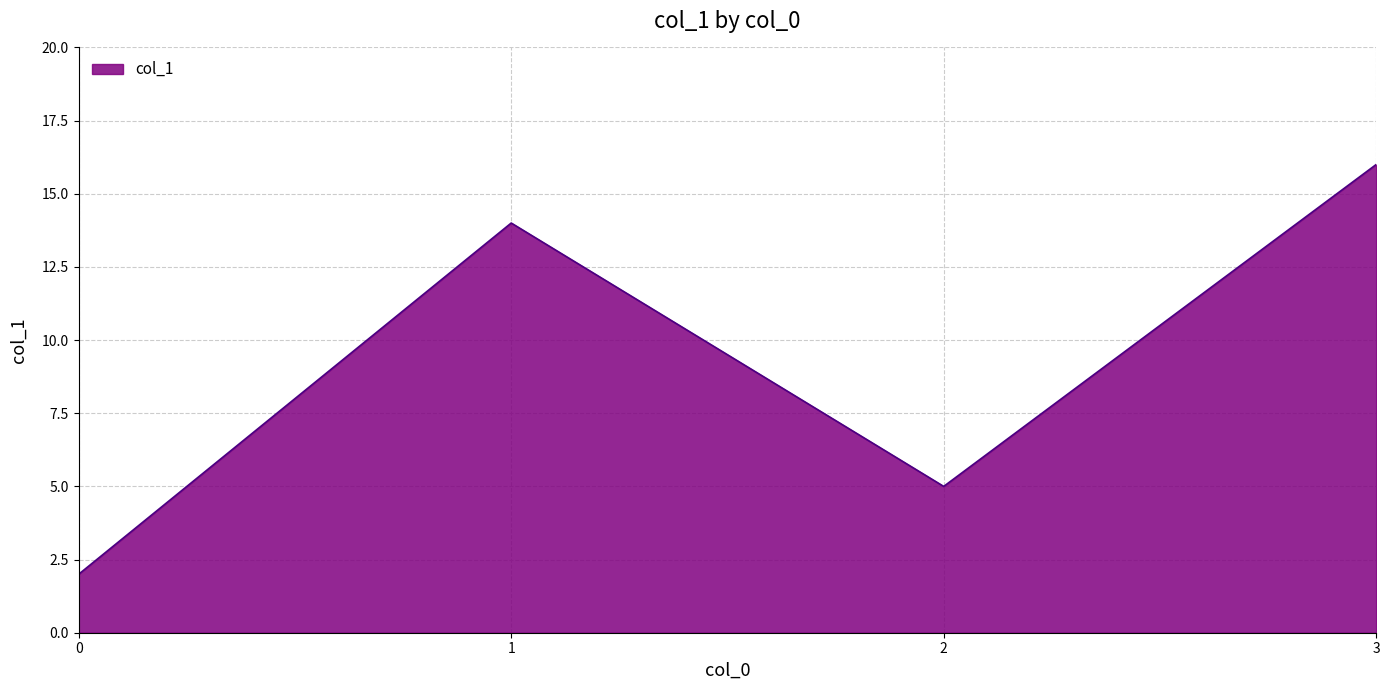

True or false: there are more than 1 points higher than both neighbors.

False